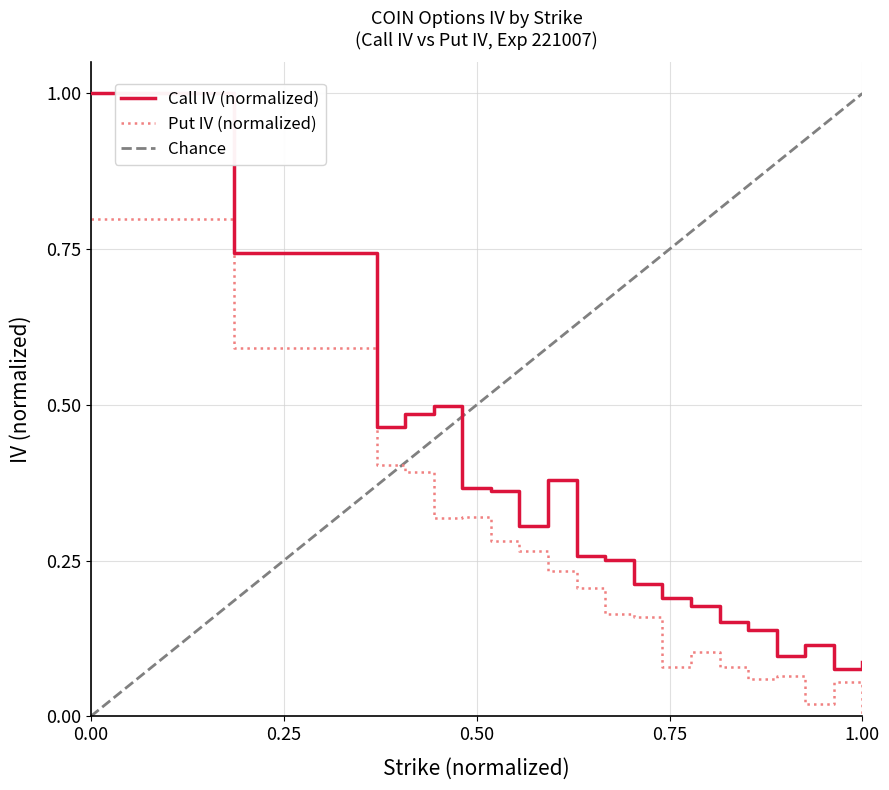

Is it true that Call IV equals 0.1 at 71?

False